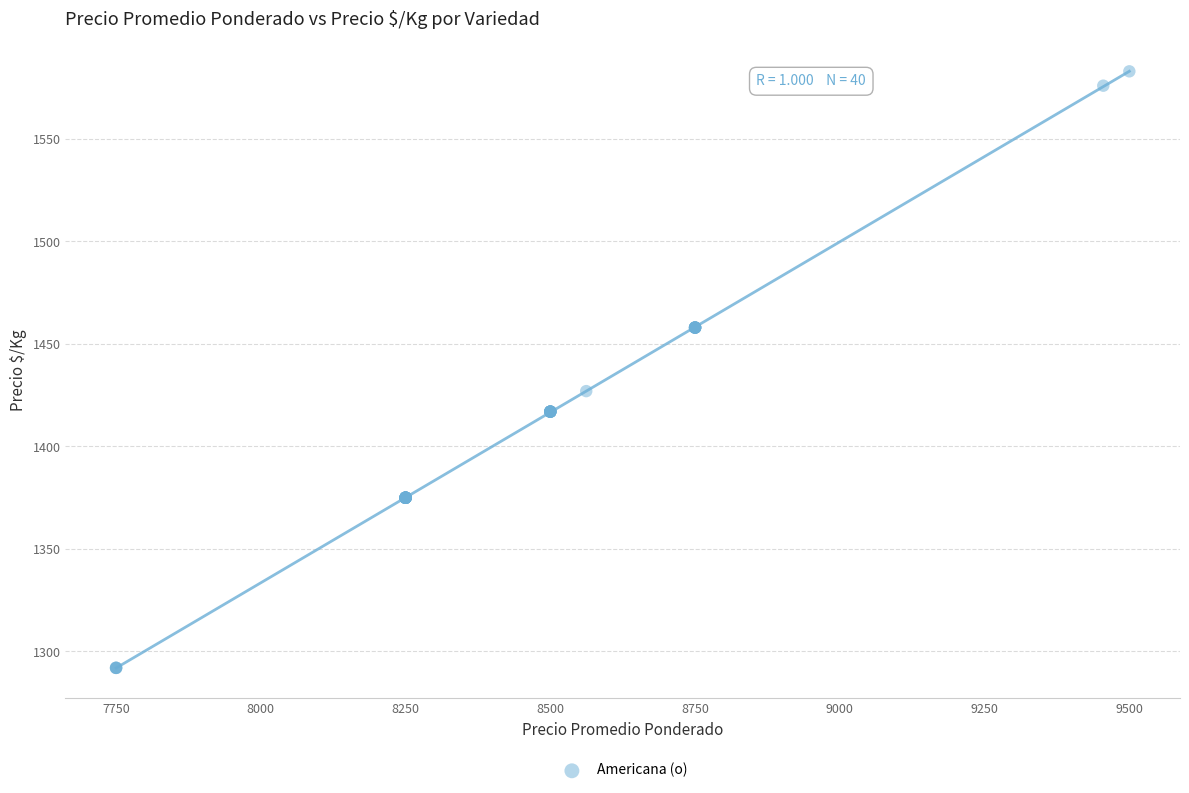

What Y value in the scatter plot is closest to 1437?

1427